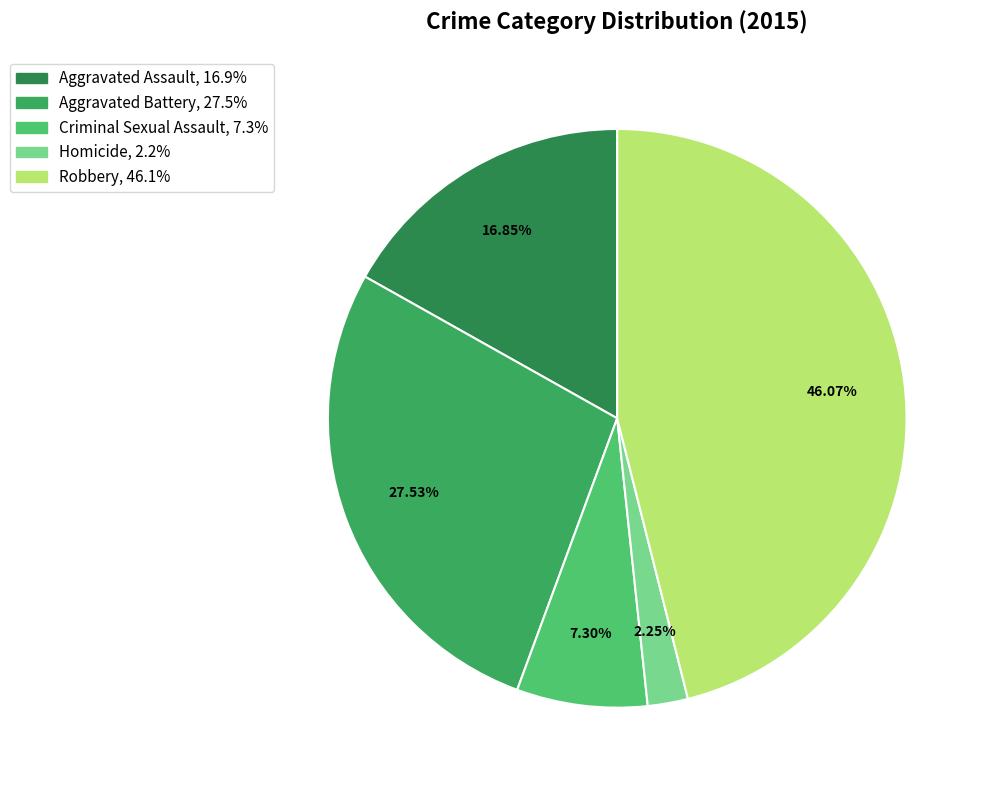

To the nearest percent, what is the average slice percentage?

20%